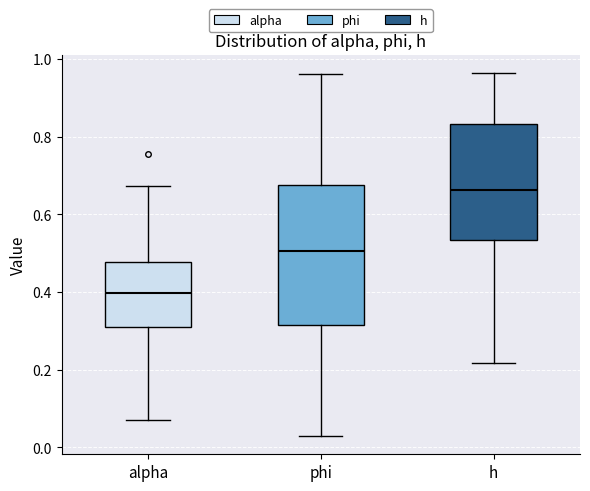

Reading left to right, transcribe this box plot: for each box, give where its median line is, the range the box spans, and where its two whiskers end, as read against the y-axis. The values are not printed on the chart, so give them approximately, as read against the axis.

alpha: median 0.40, box 0.30 to 0.48, whiskers 0.06 to 0.68
phi: median 0.50, box 0.32 to 0.68, whiskers 0.02 to 0.96
h: median 0.66, box 0.54 to 0.84, whiskers 0.22 to 0.96